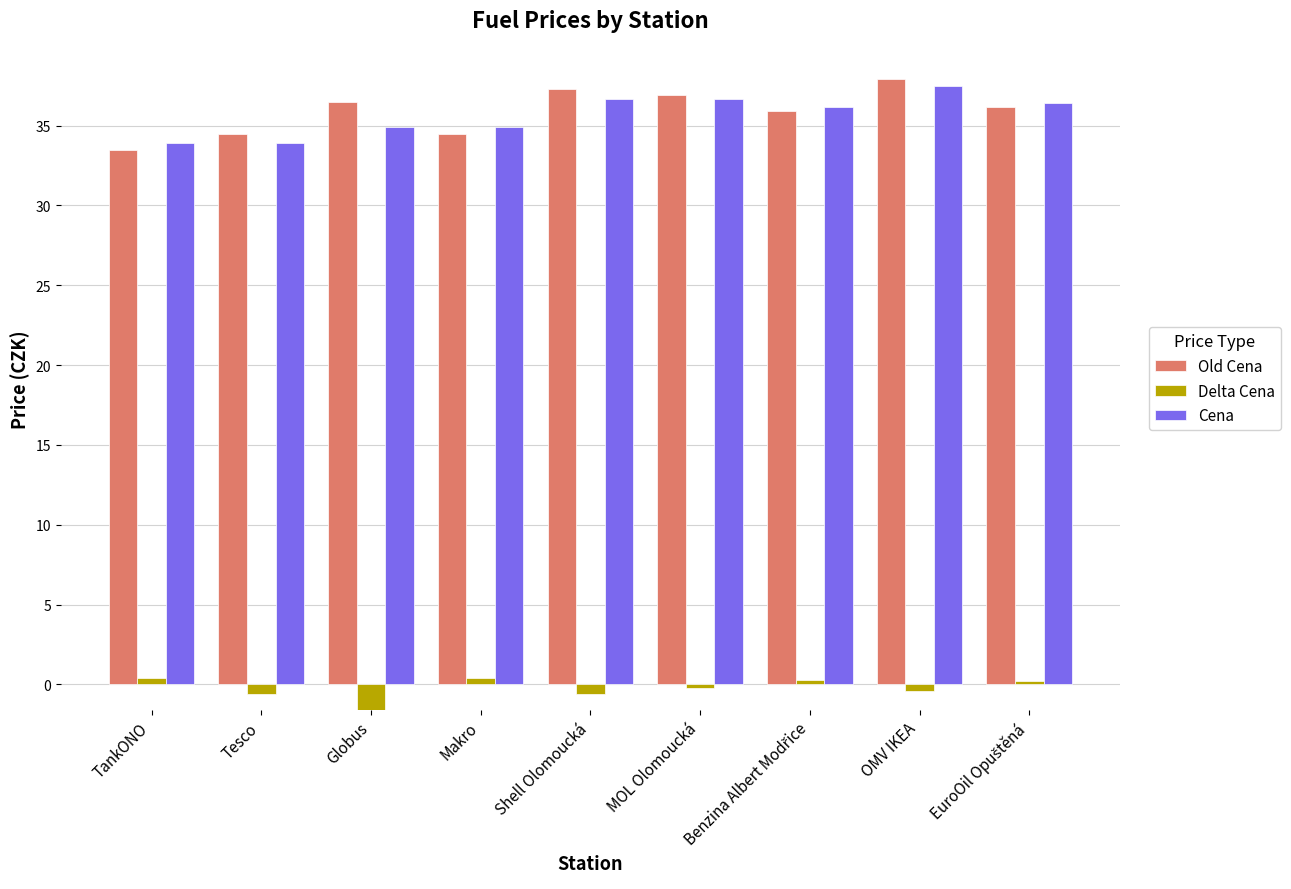

Is it true that Old Cena equals 53.6 at Shell Olomoucká?

False